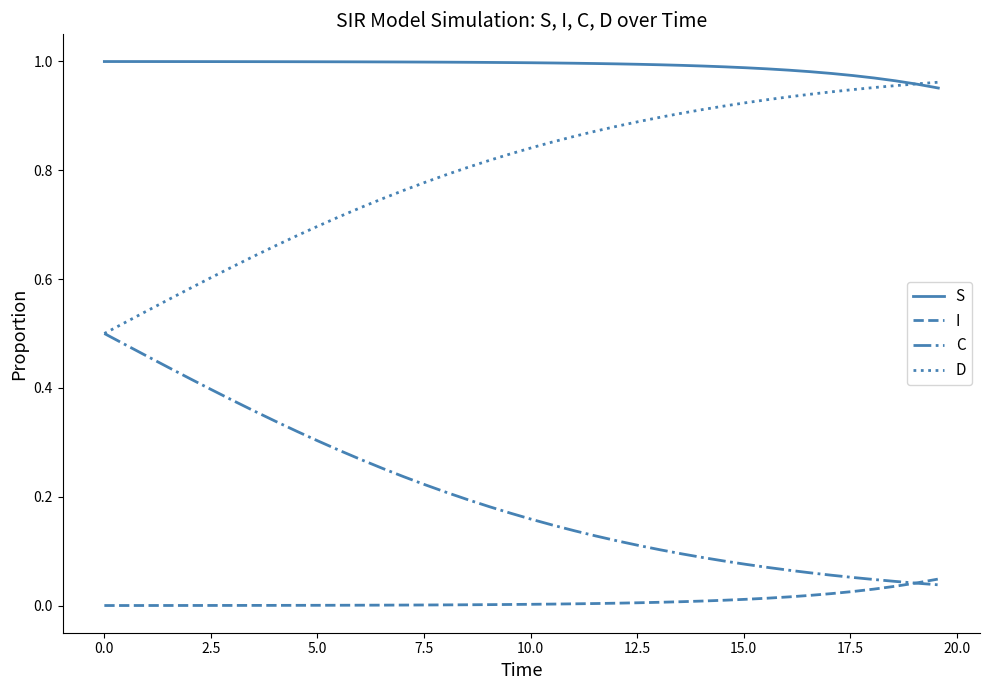

True or false: D and I intersect in this chart.

False